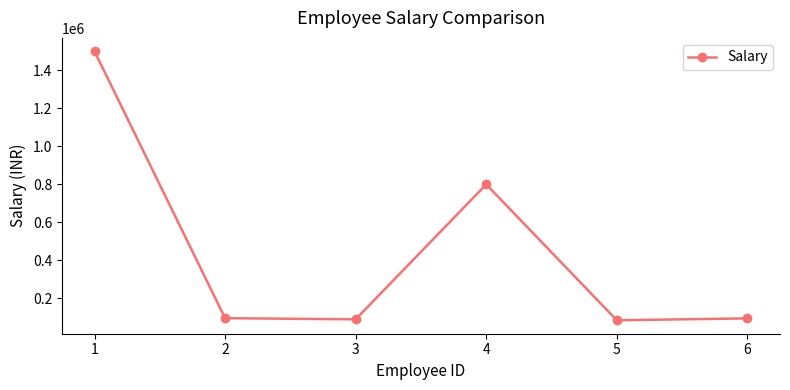

How many interior local peaks (higher than both neighbors) does the data have?

1